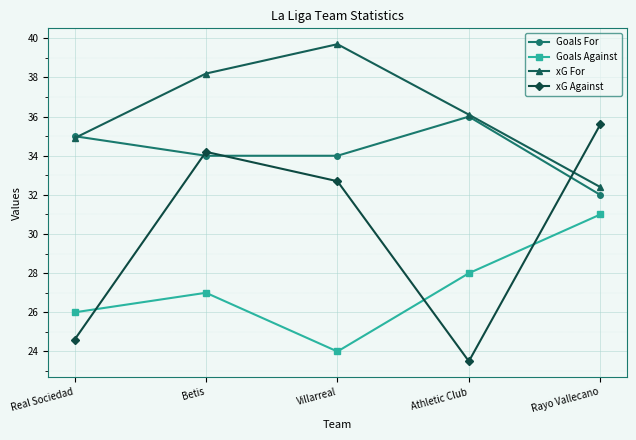

Which category has the highest value in the xG For series?

Villarreal